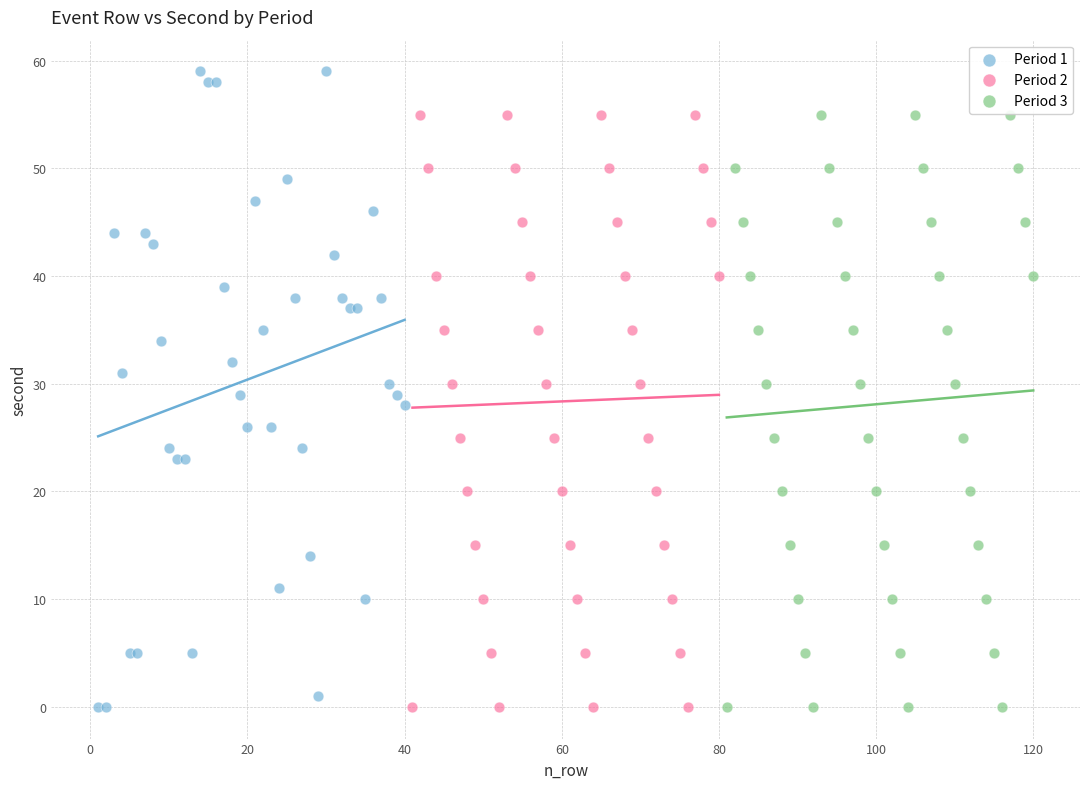

Which series reaches the maximum Y coordinate?

Period 1